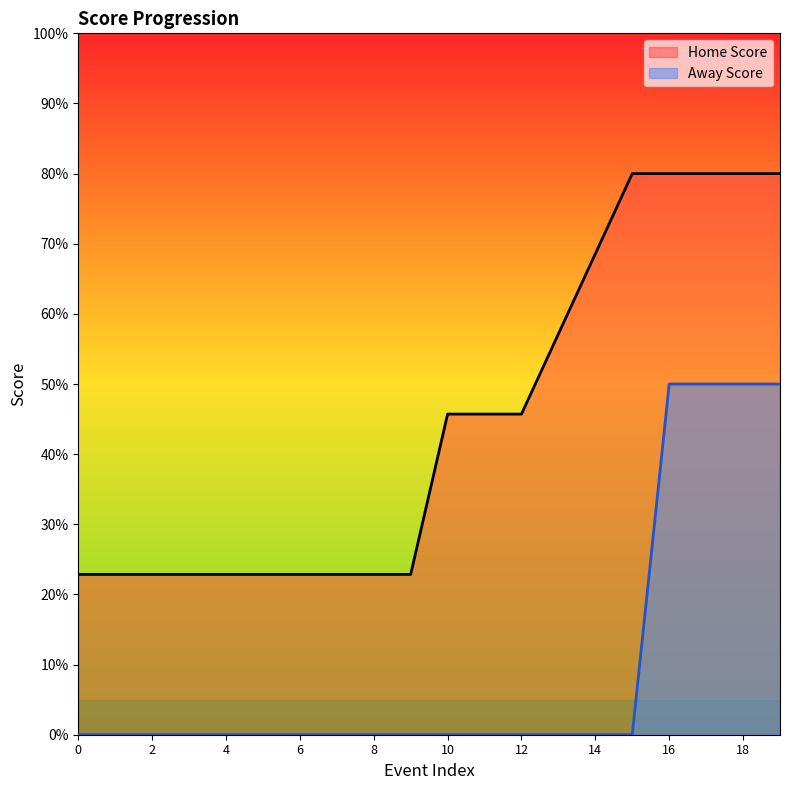

Reading right to left, what are all the values shown in this chart?

Home Score: 8.0	8.0	8.0	8.0	8.0	6.9	5.7	4.6	4.6	4.6	2.3	2.3	2.3	2.3	2.3	2.3	2.3	2.3	2.3	2.3
Away Score: 5.0	5.0	5.0	5.0	0.0	0.0	0.0	0.0	0.0	0.0	0.0	0.0	0.0	0.0	0.0	0.0	0.0	0.0	0.0	0.0